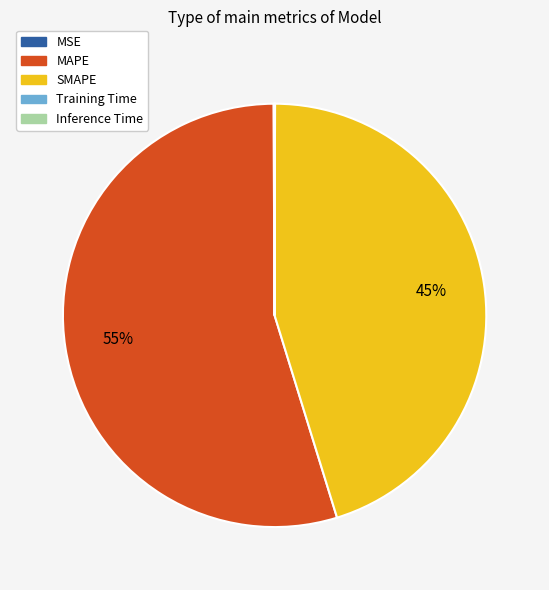

To the nearest percent, what is the difference between the largest and smallest slice percentages?

55%